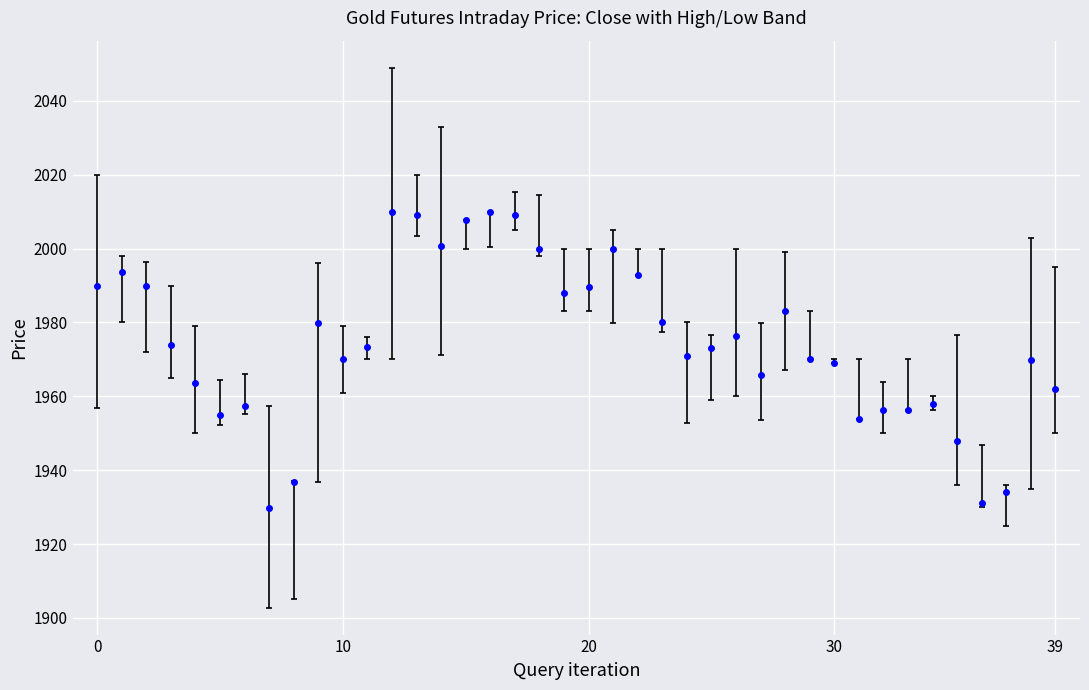

How many lines are shown in the chart?

1